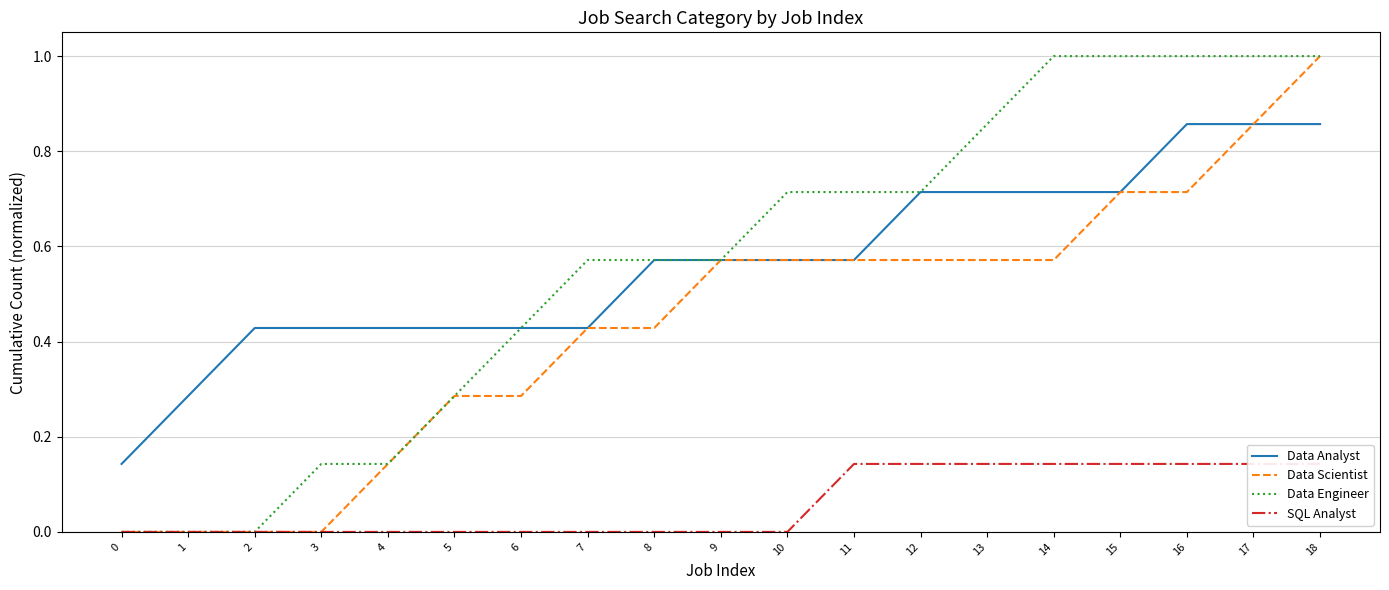

How many lines are shown in the chart?

4